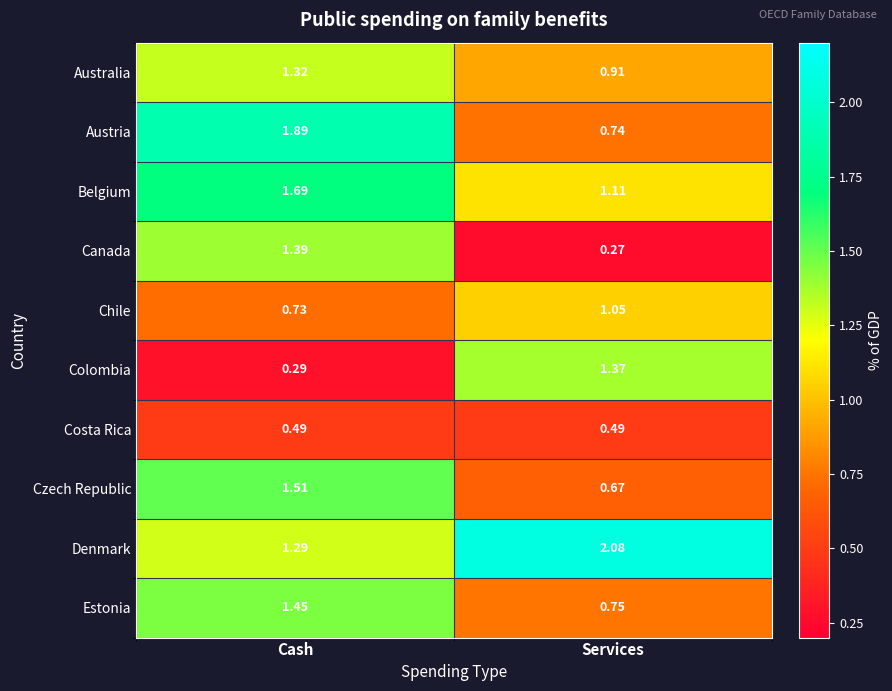

Where is Czech Republic nearest to the value 1?

Services